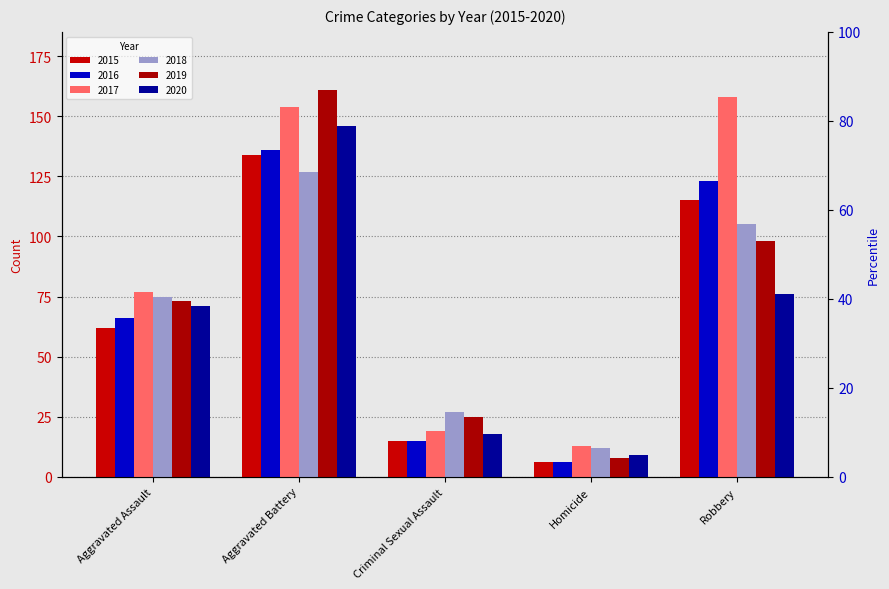

Rank the series by their maximum value, from highest to lowest.

2019, 2017, 2020, 2016, 2015, 2018